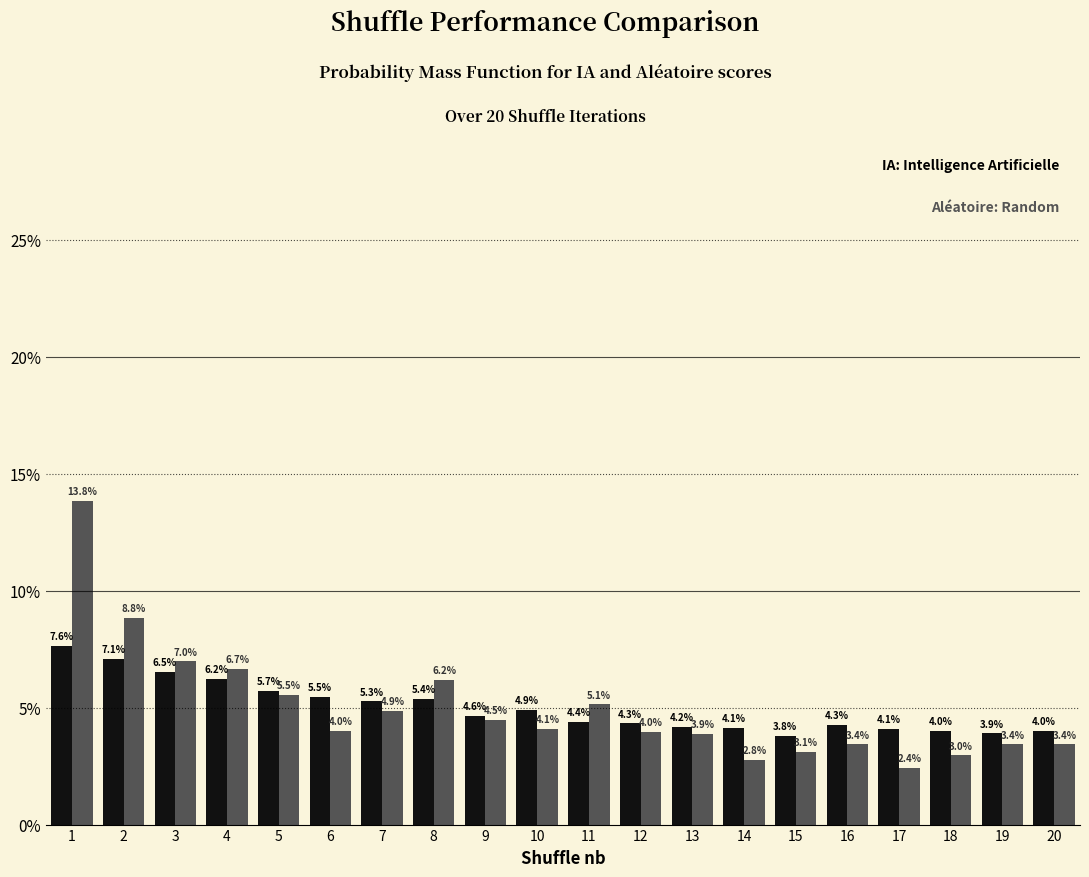

Does the chart contain any negative values?

No